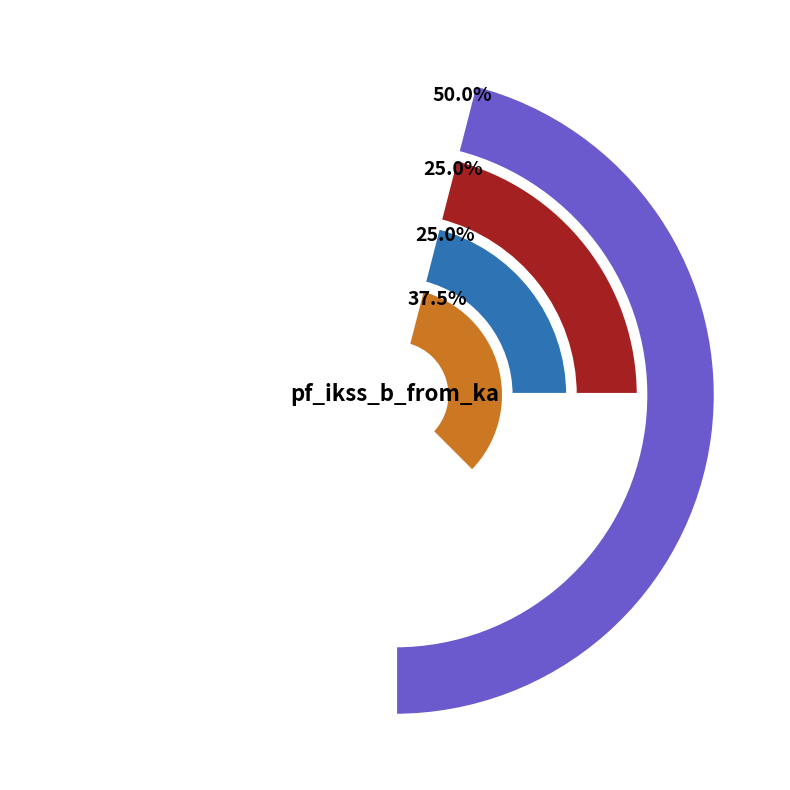

Which category accounts for the majority?

Line_1